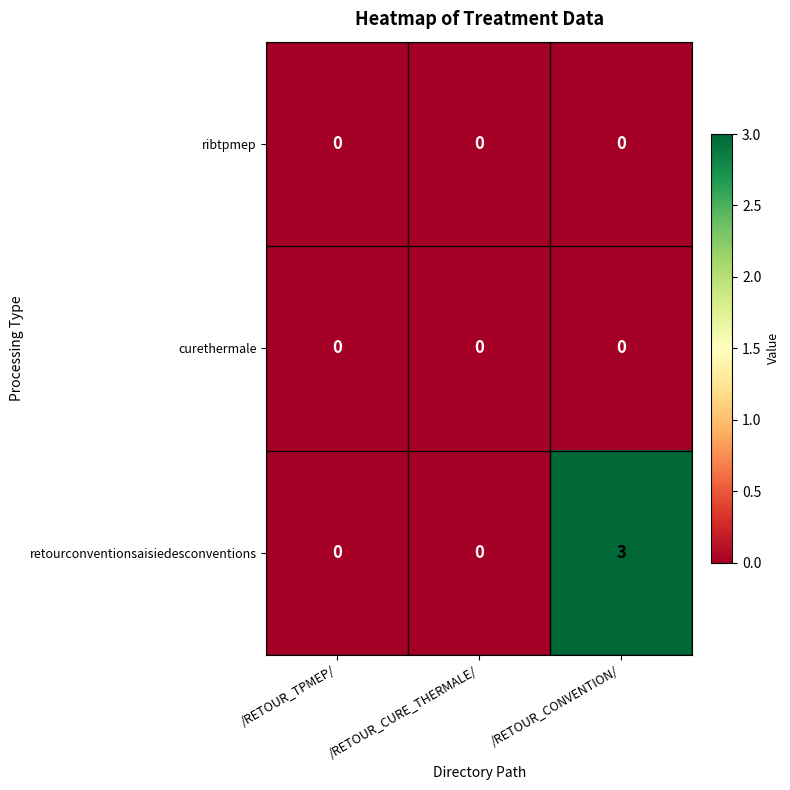

Which series has the largest total across all categories?

retourconventionsaisiedesconventions